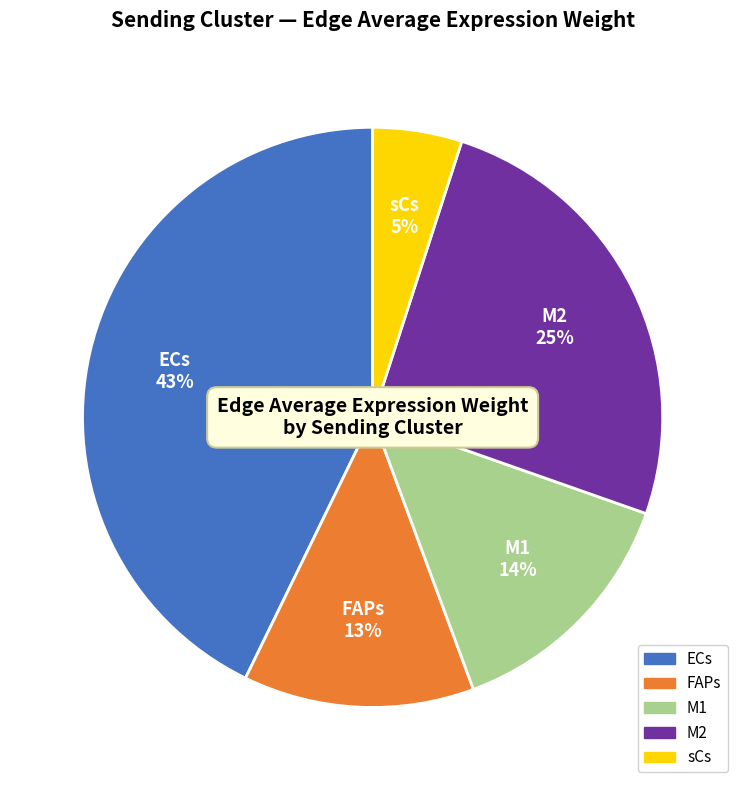

To the nearest percent, what is the average slice percentage?

20%